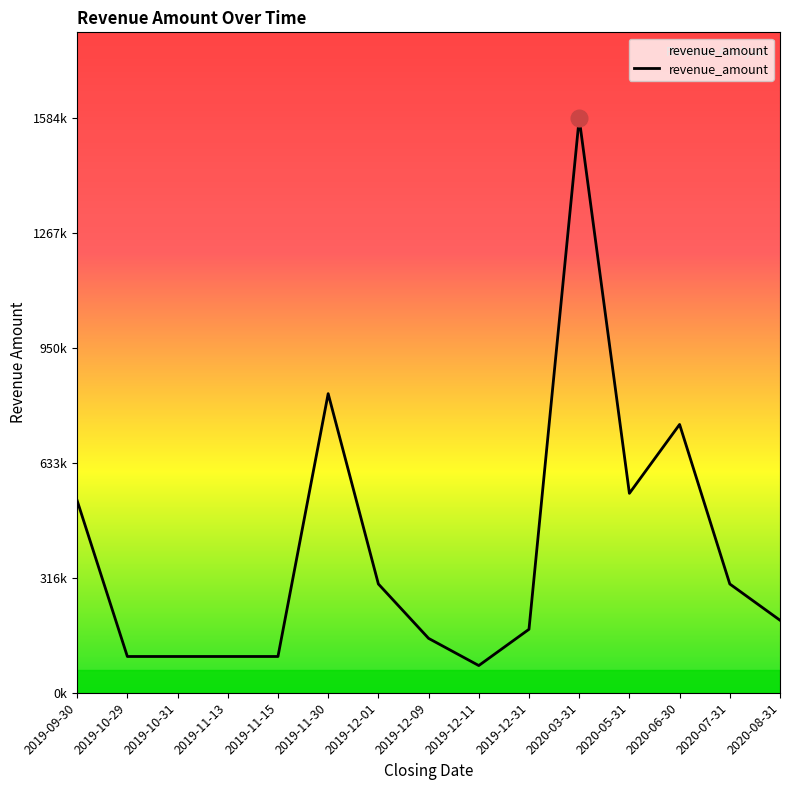

What is the maximum value shown in the chart?

1584000